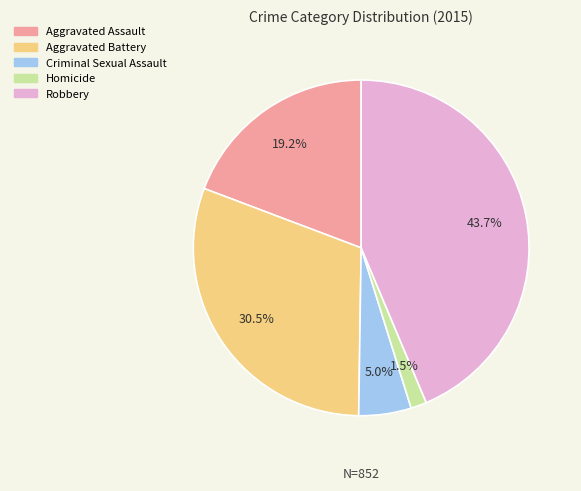

Does any single category account for the majority?

No